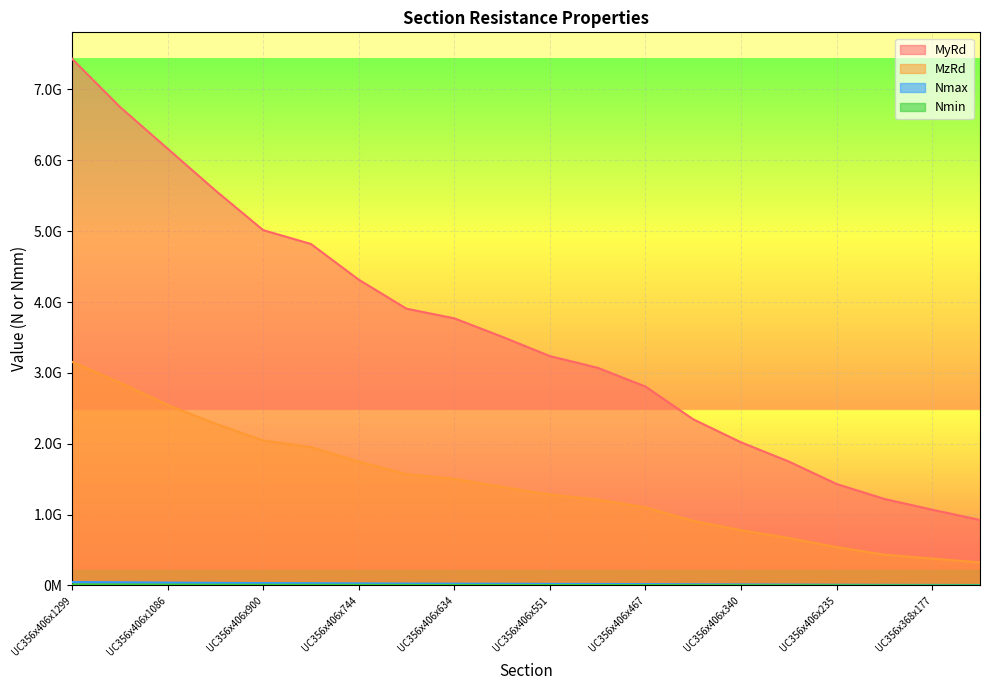

What is the average value of the MzRd series?

1435588000